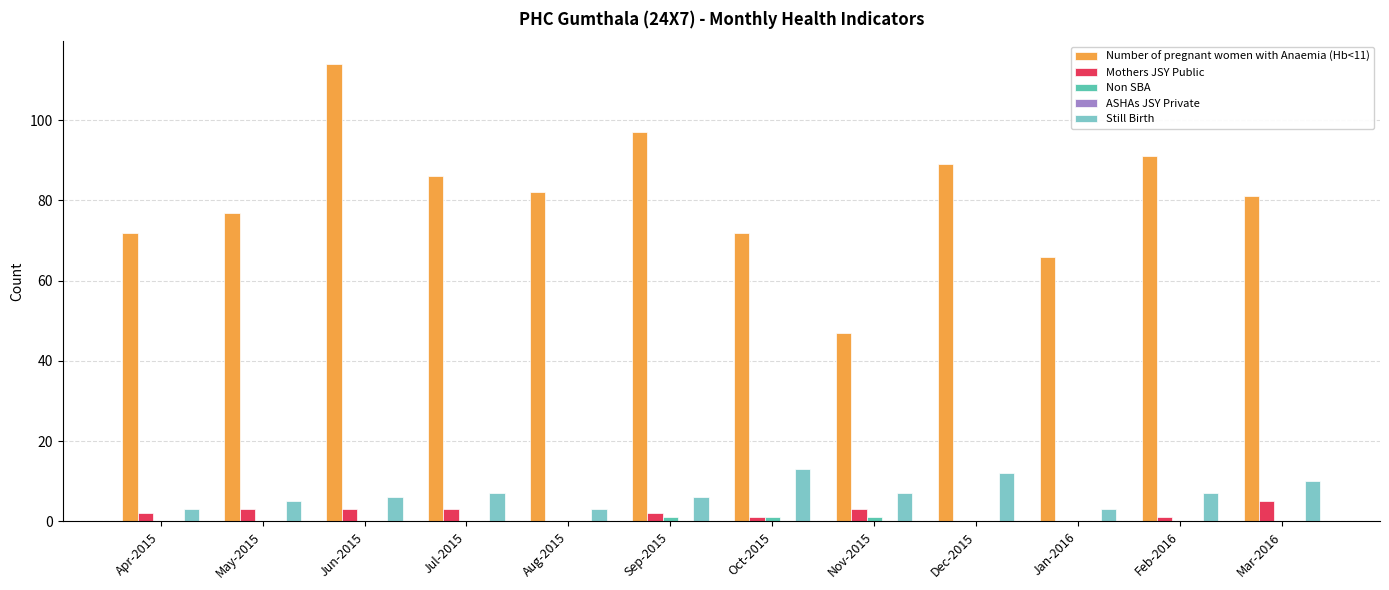

At which category does the chart reach its peak across all series?

Jun-2015